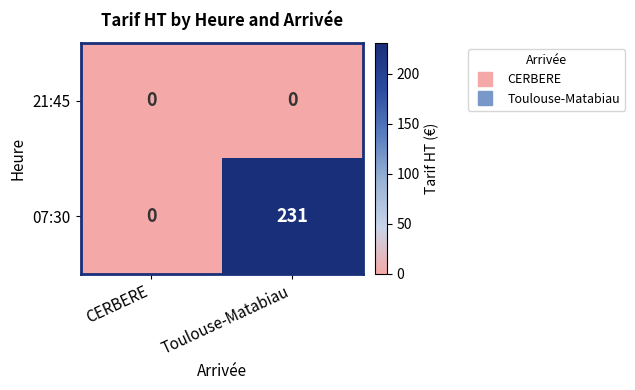

What is the greatest value displayed?

231